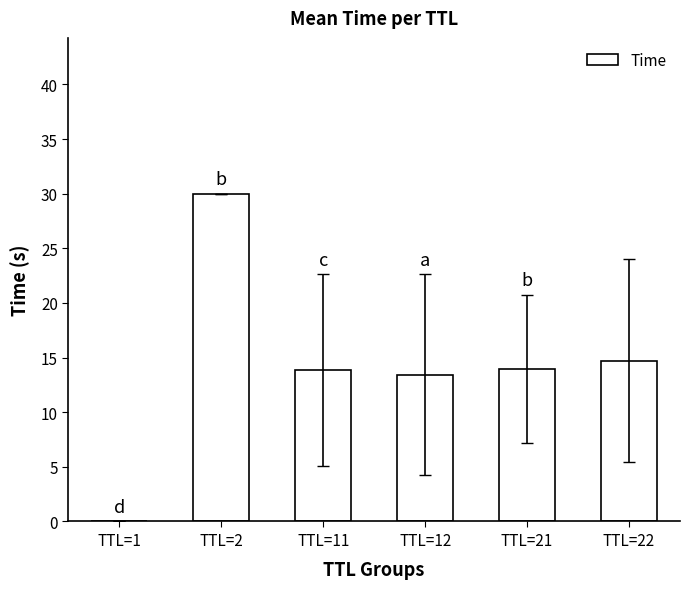

True or false: the data shows 13.9 at TTL=11.

True